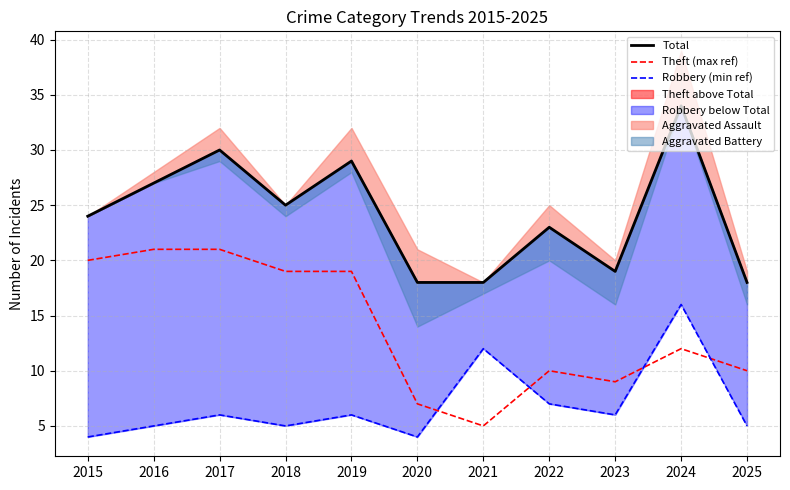

At which category is the sum across all series the highest?

2024